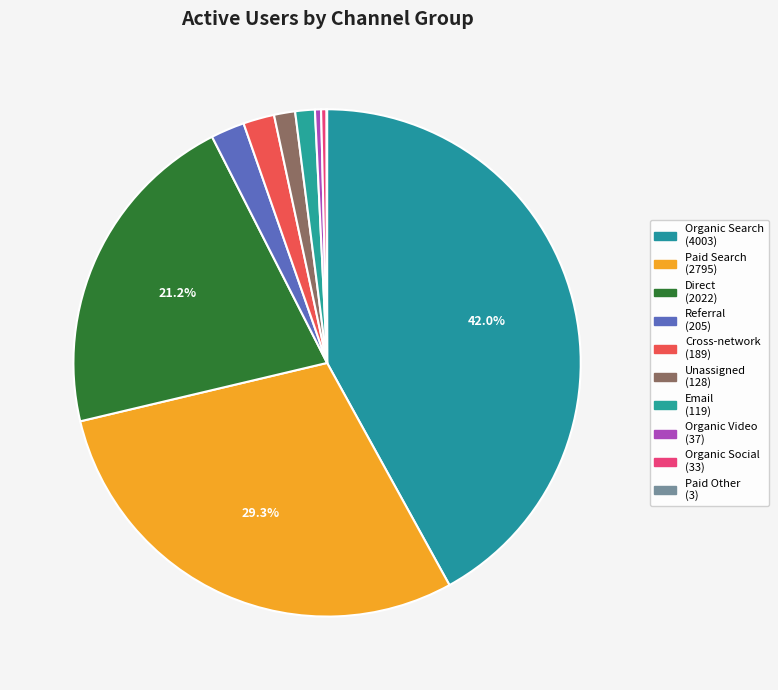

What portion of the pie excludes Cross-network?

98.0%